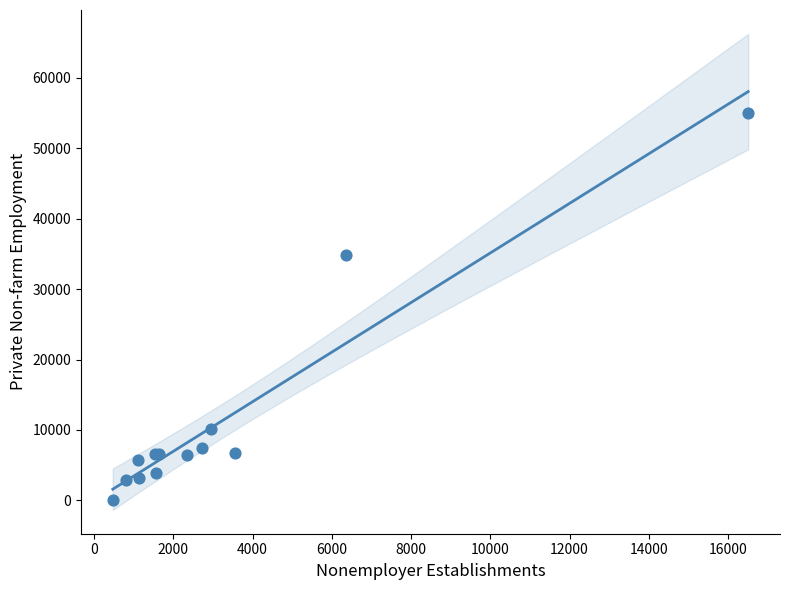

What Y value in the scatter plot is closest to 27494?

34871